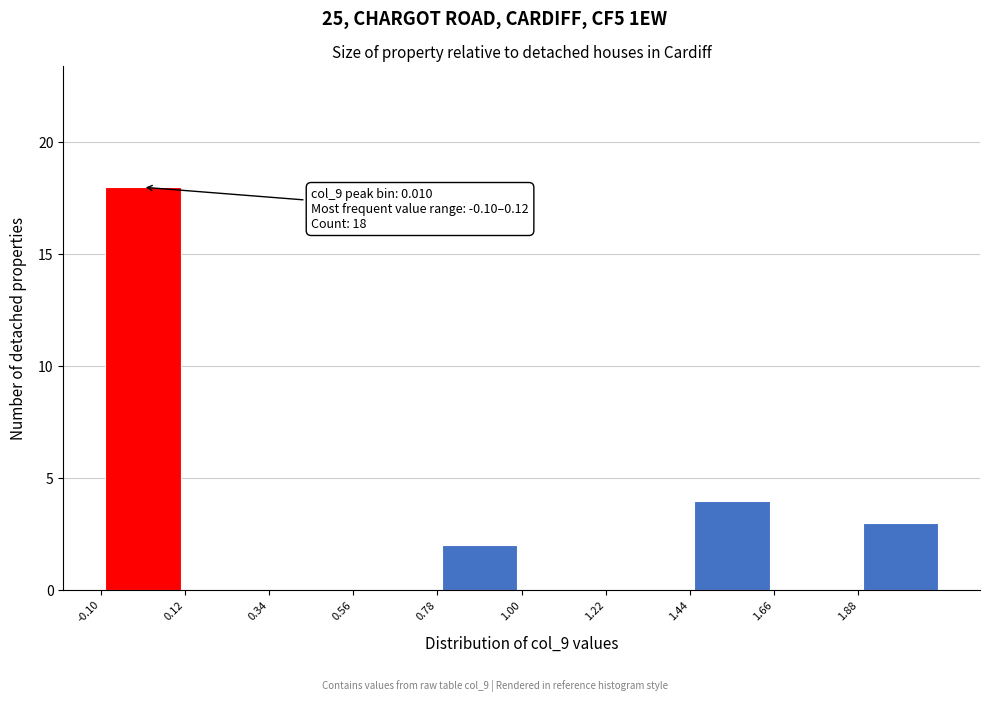

Which range on the x-axis has the tallest bar?

-0.10 to 0.12